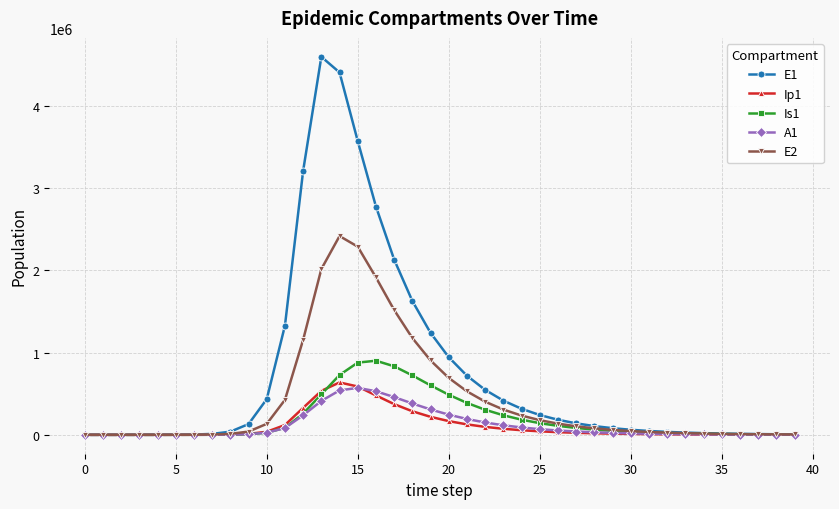

Which series has the largest total across all categories?

E1